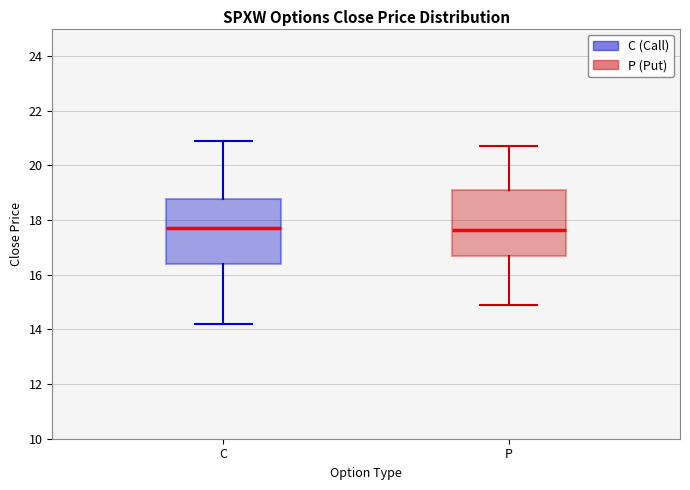

Reading left to right, read every box against the y-axis: the position of its median line, the range the box covers, and the ends of its whiskers. The values are not printed on the chart, so give them approximately, as read against the axis.

C: median 17.8, box 16.4 to 18.8, whiskers 14.2 to 21.0
P: median 17.6, box 16.8 to 19.2, whiskers 15.0 to 20.8